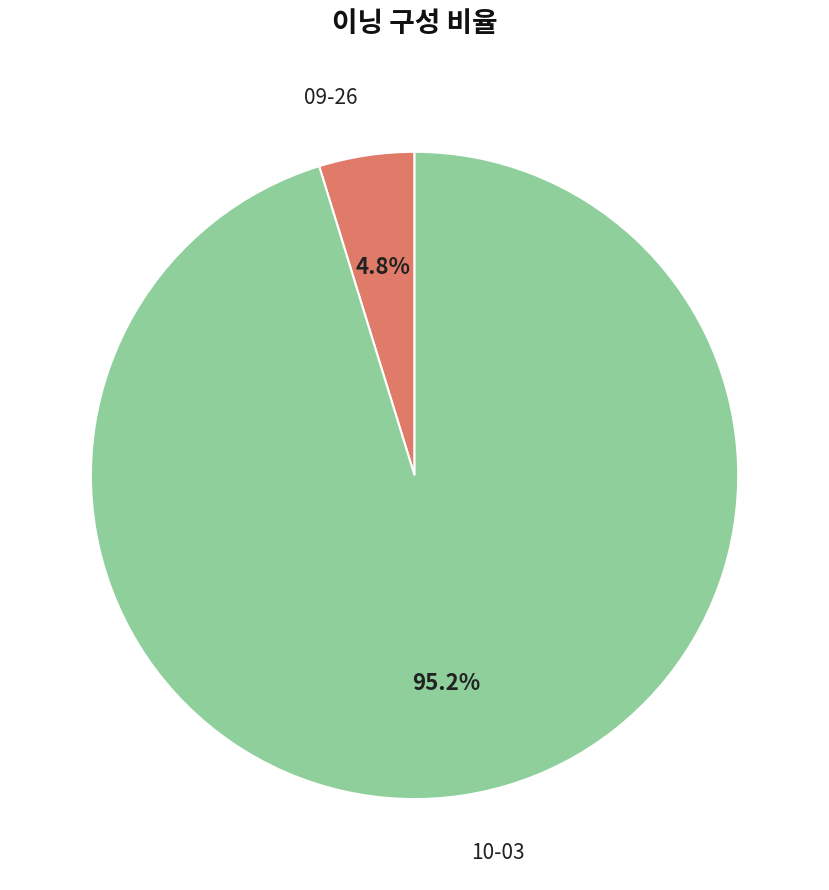

How many slices are in this pie chart?

2